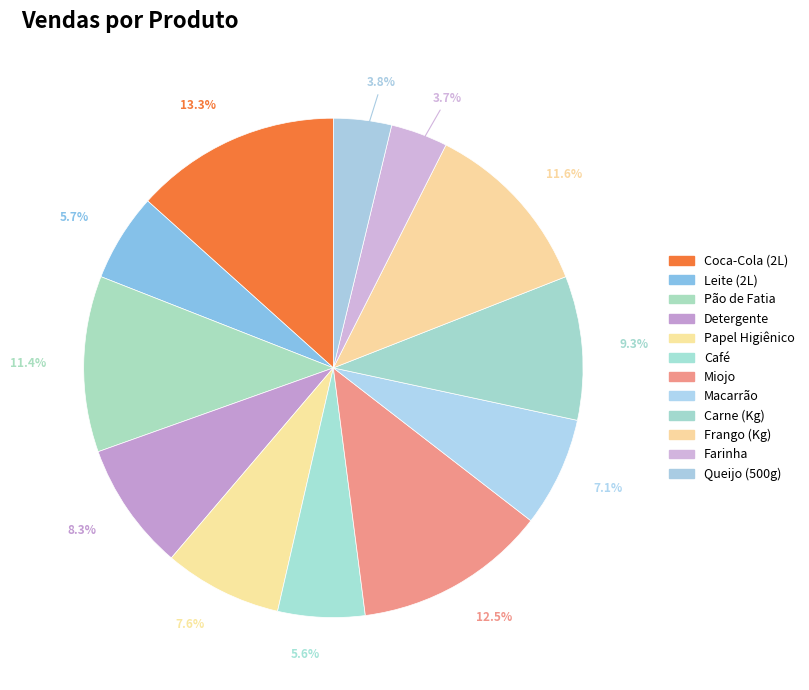

What percentage is the Detergente slice, to the nearest percent?

8%